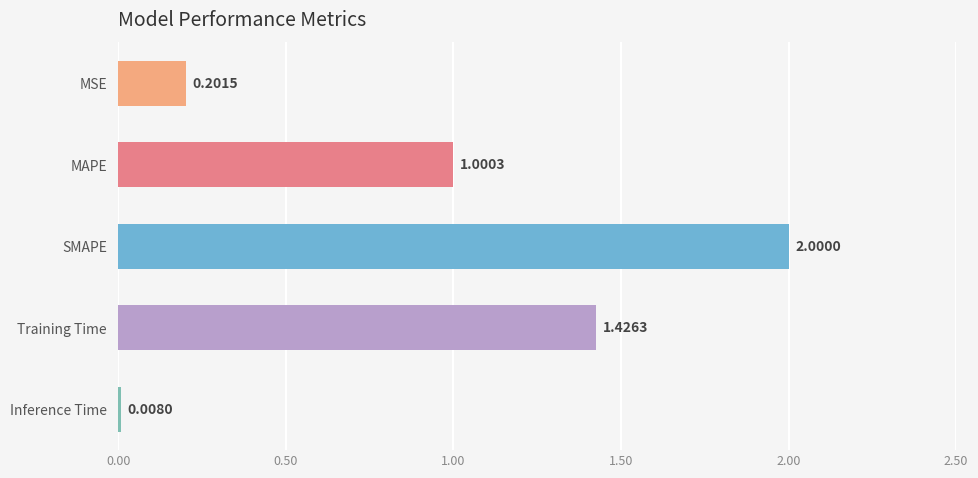

What is the average value?

0.9